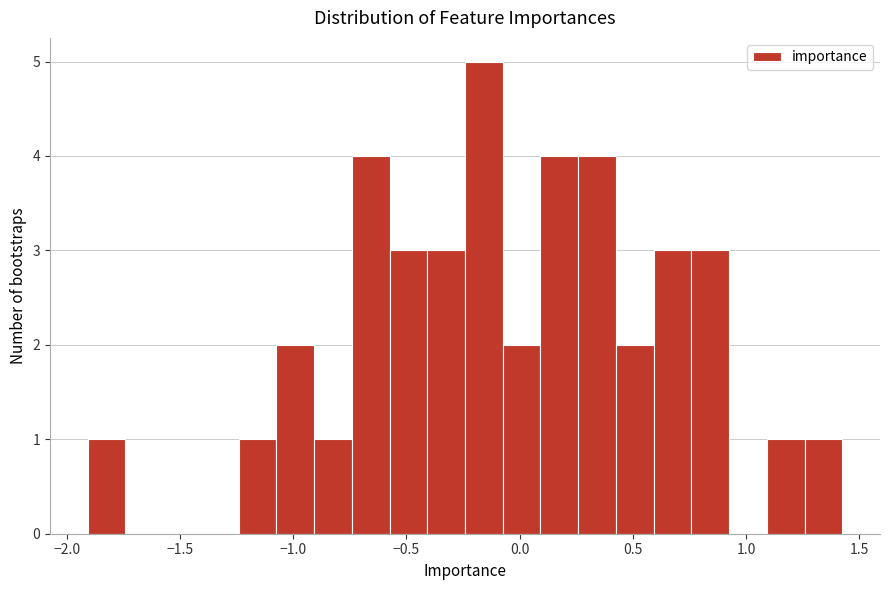

Around what value on the x-axis is the tallest bar? Give the approximate position of its centre, as read against the axis.

-0.15